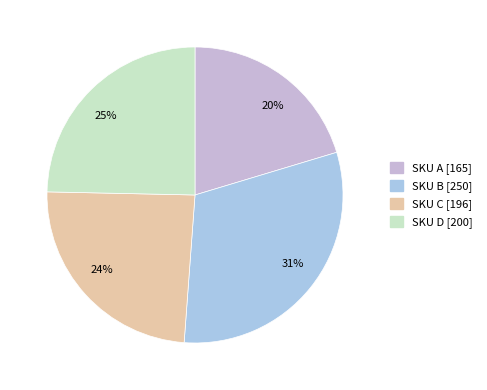

To the nearest percent, what portion does 31% represent?

31%